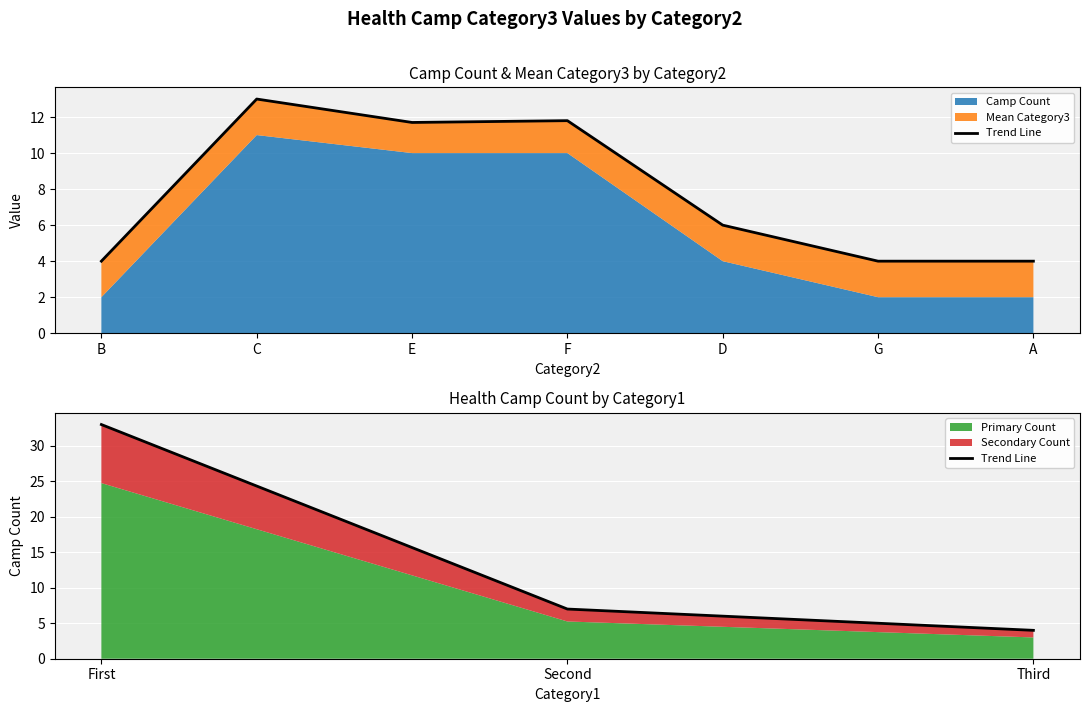

What is the minimum value shown in the chart?

4